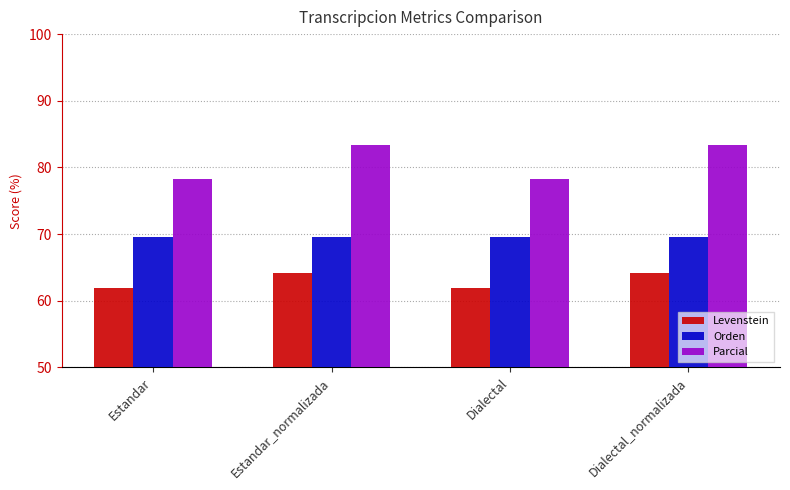

Reading left to right, extract all data points from this chart.

Levenstein: Estandar=61.9	Estandar_normalizada=64.1	Dialectal=61.9	Dialectal_normalizada=64.1
Orden: Estandar=69.6	Estandar_normalizada=69.6	Dialectal=69.6	Dialectal_normalizada=69.6
Parcial: Estandar=78.3	Estandar_normalizada=83.3	Dialectal=78.3	Dialectal_normalizada=83.3